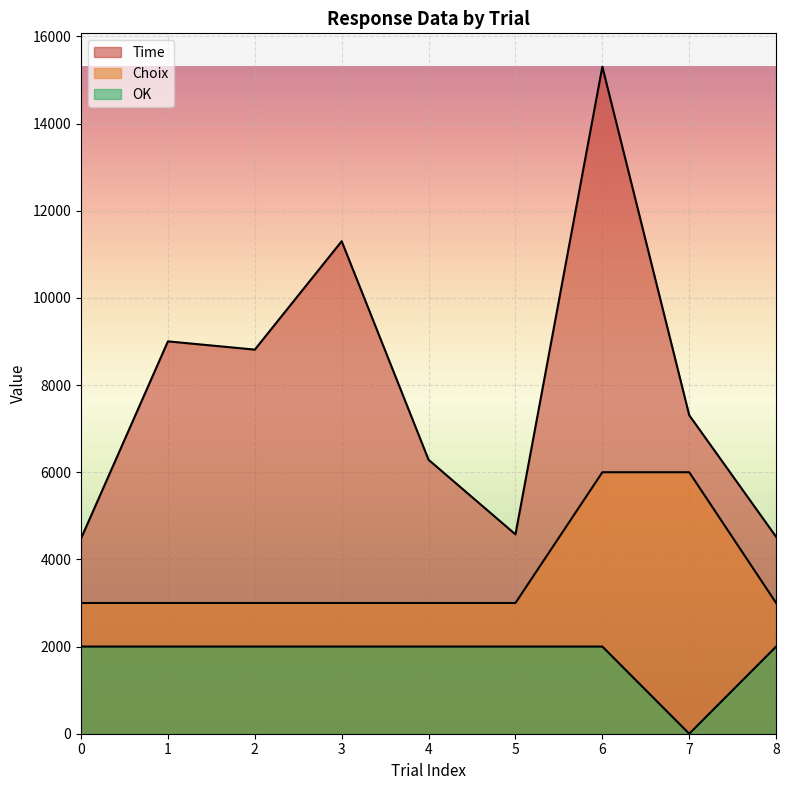

Between 2 and 5, which series saw the biggest shift?

Time